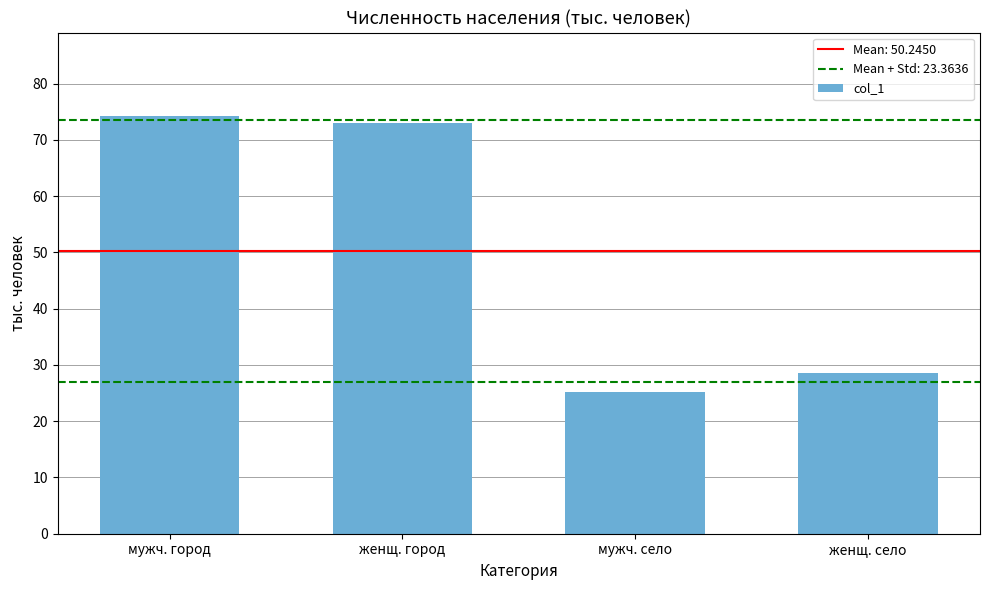

True or false: the data shows 34.2 at мужч. село.

False